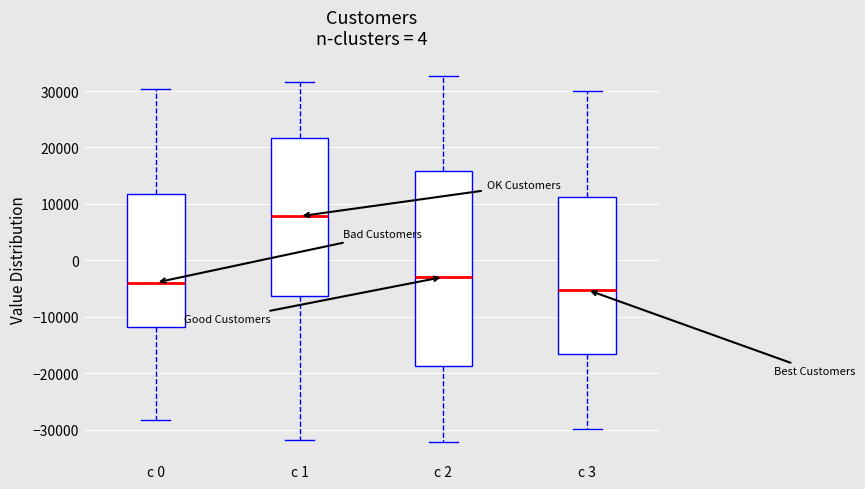

Reading left to right, read every box against the y-axis: the position of its median line, the range the box covers, and the ends of its whiskers. The values are not printed on the chart, so give them approximately, as read against the axis.

c 0: median -4000, box -12000 to 12000, whiskers -28000 to 30000
c 1: median 8000, box -6000 to 22000, whiskers -32000 to 32000
c 2: median -3000, box -19000 to 16000, whiskers -32000 to 33000
c 3: median -5000, box -17000 to 11000, whiskers -30000 to 30000